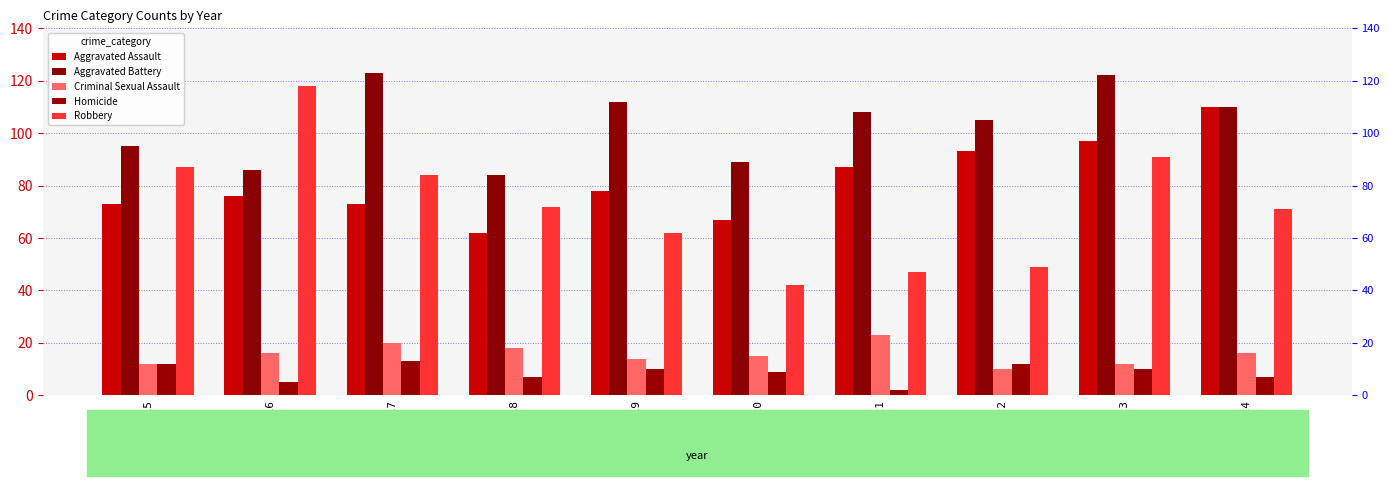

What is the average value of the Robbery series?

72